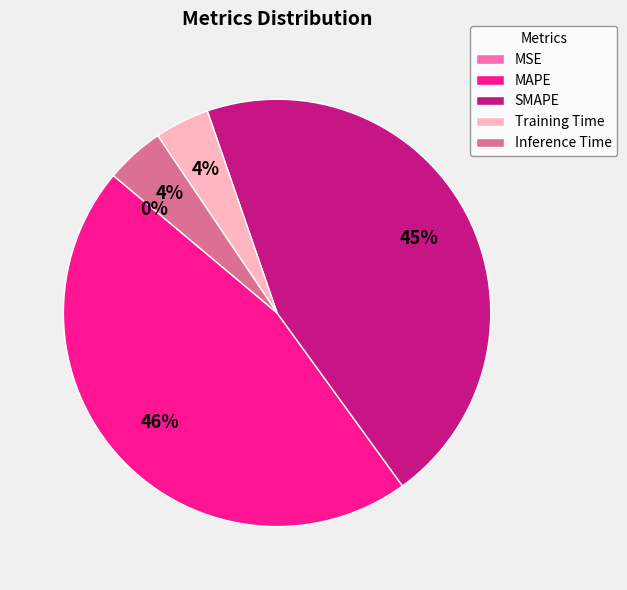

Is there any slice that represents more than half of the pie?

No